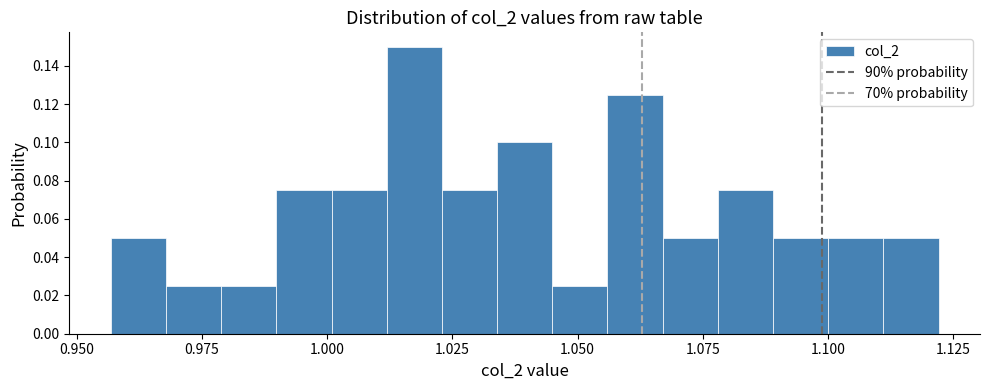

Read against the x-axis, roughly where is the centre of the tallest bar?

1.015